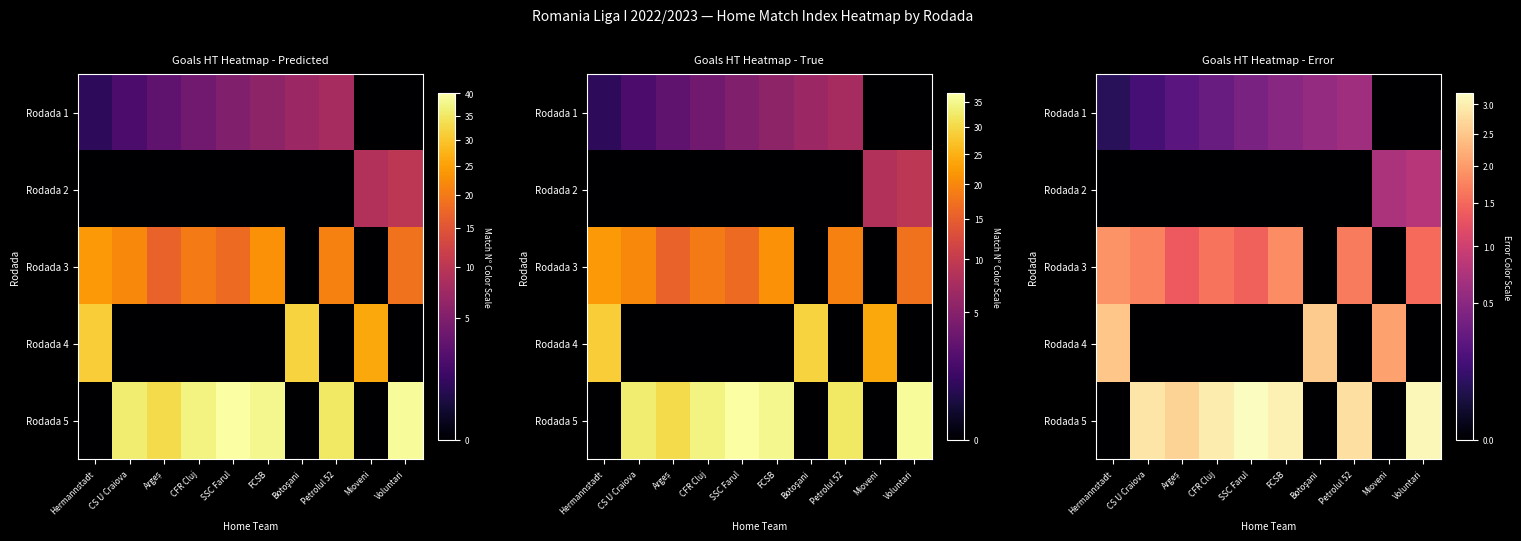

How many values in Rodada 4 are above zero?

3